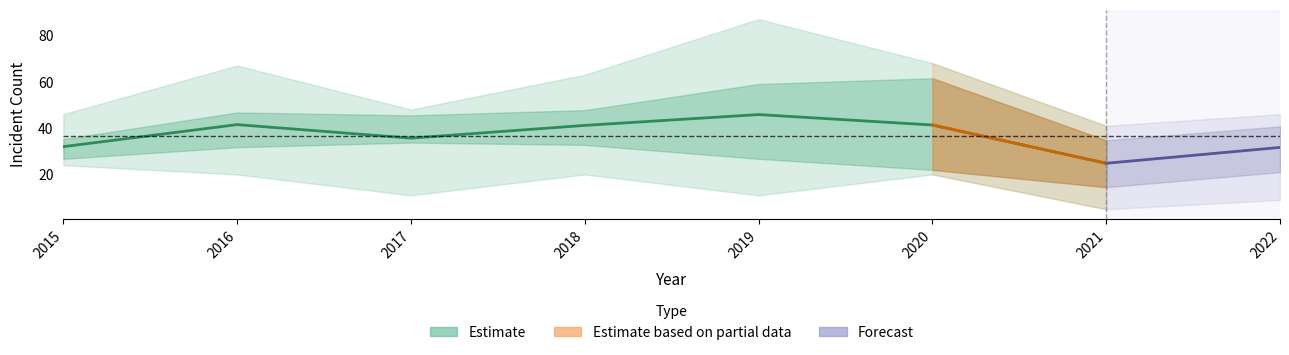

Which label corresponds to the smallest value in the chart?

2021